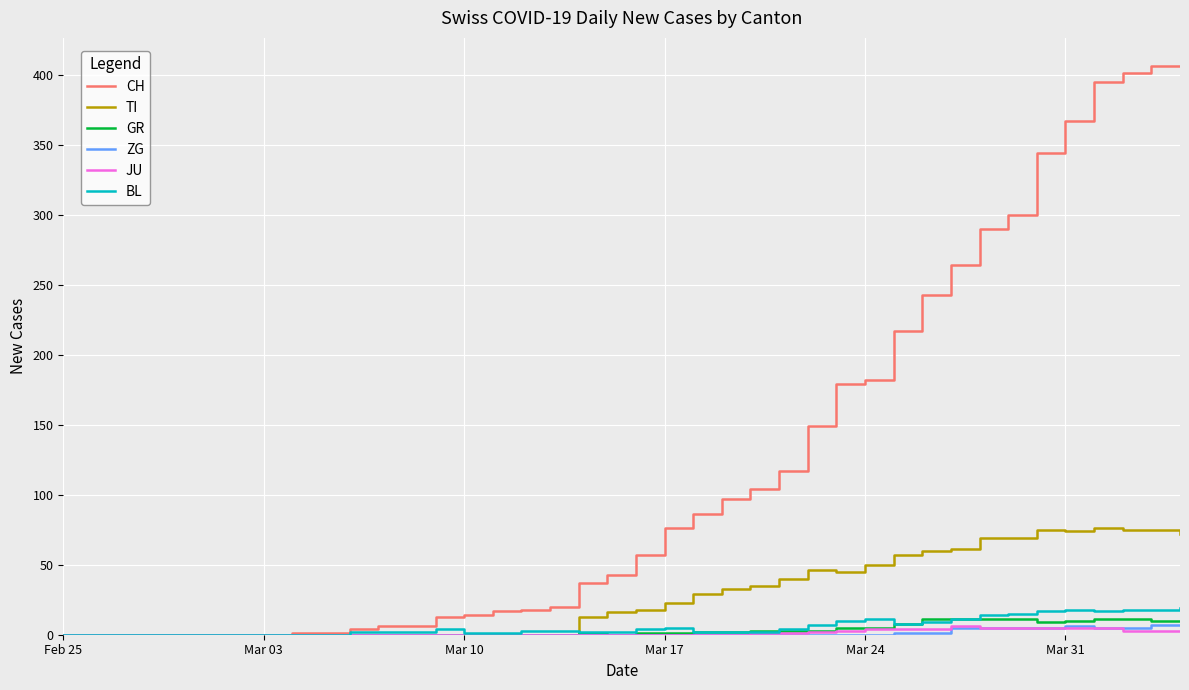

What is the greatest value displayed?

406